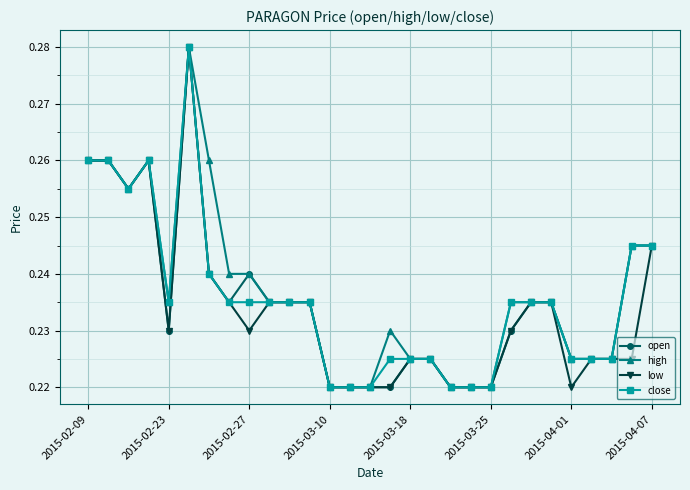

How many open values are between 0 and 1?

29